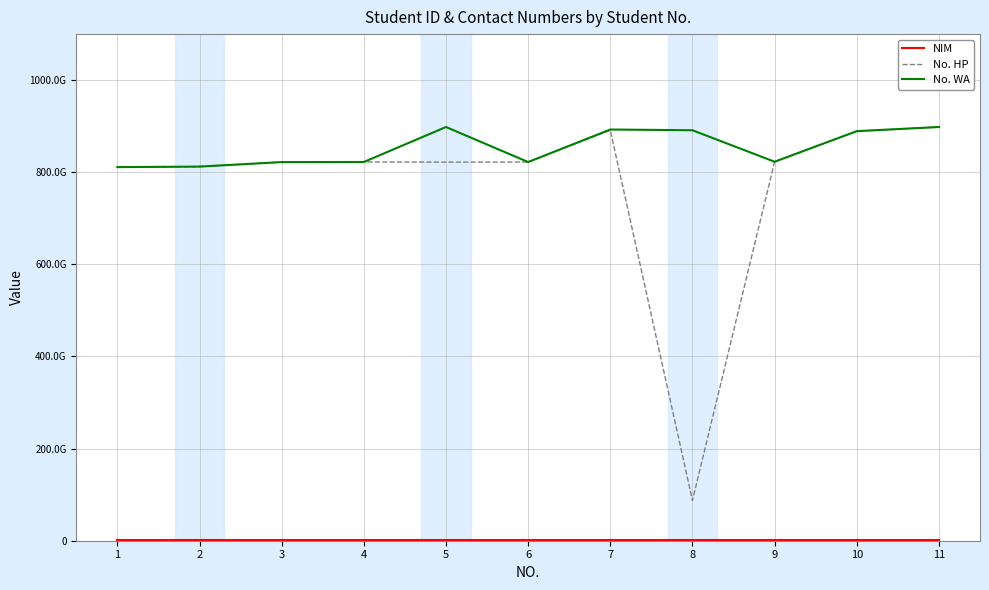

True or false: No. WA and NIM cross at least once.

False